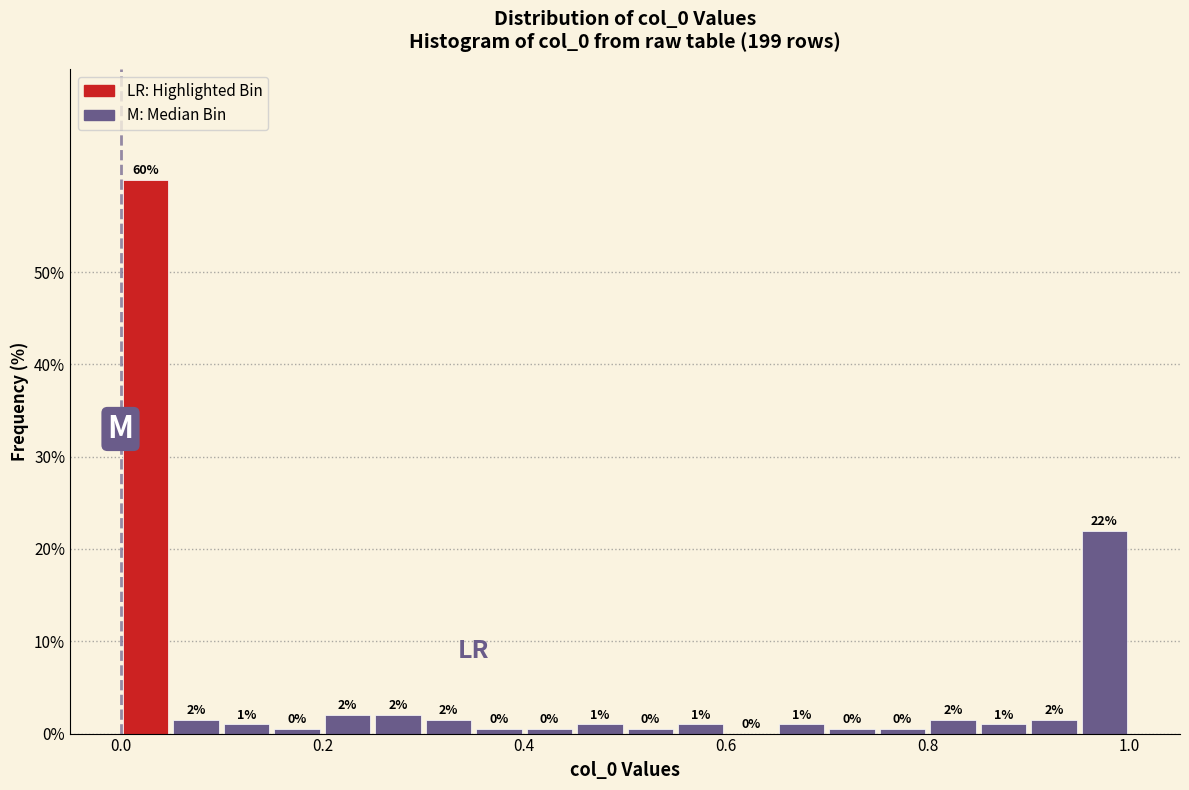

Around what value on the x-axis is the tallest bar? Give the approximate position of its centre, as read against the axis.

0.02